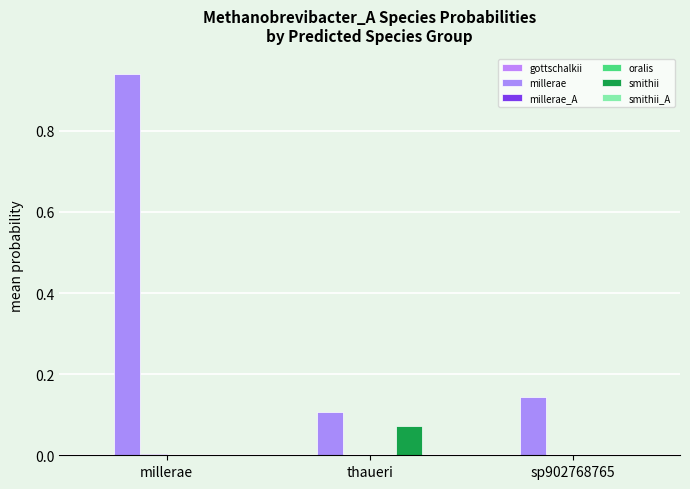

Count the number of data series in this chart.

6